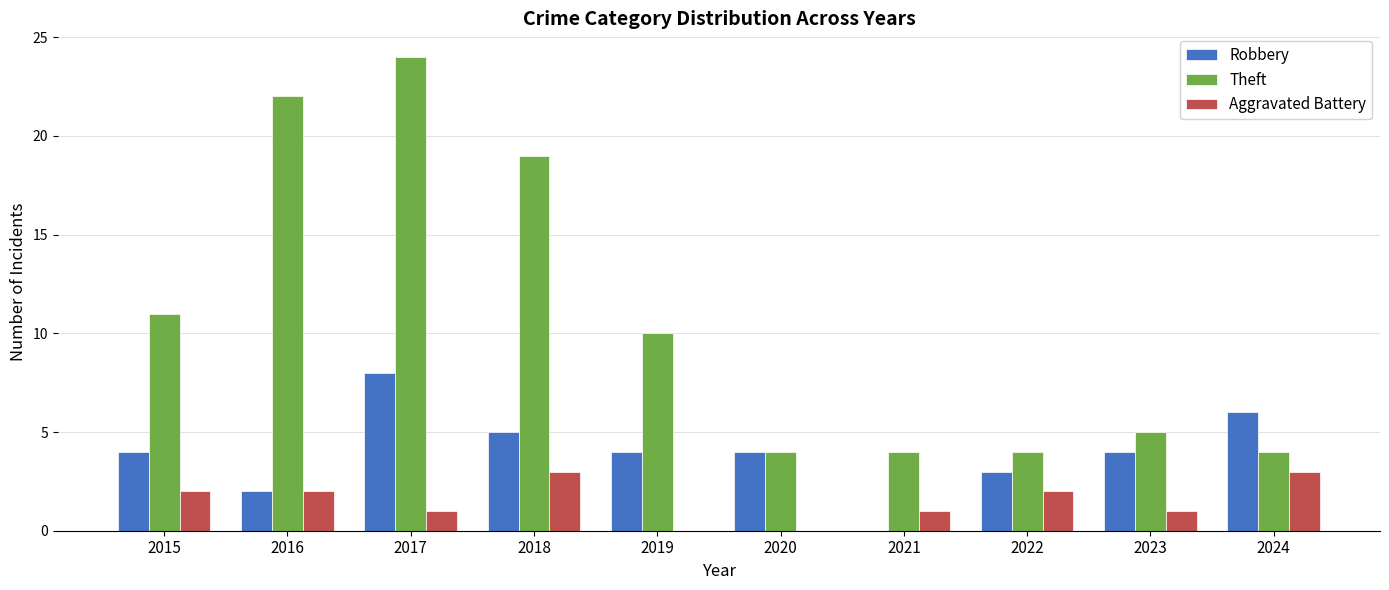

Is the value of Aggravated Battery at 2022 greater than the value of Theft at 2016?

No